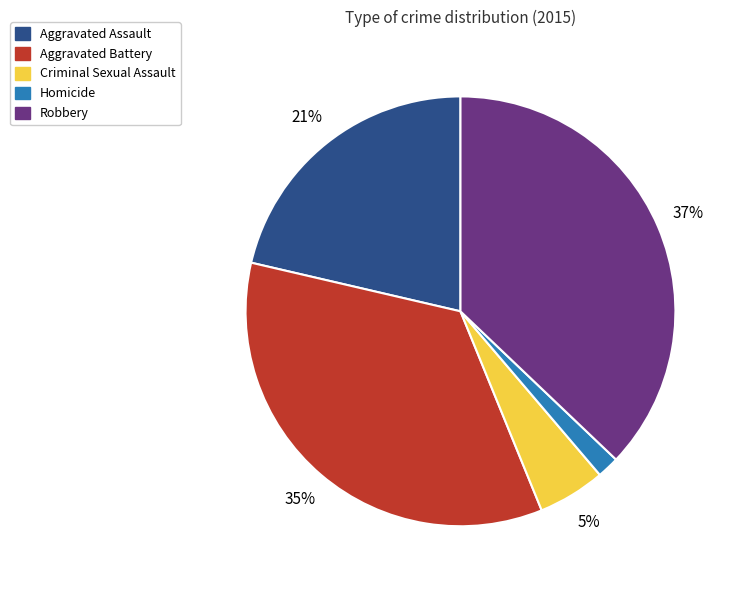

Count the number of slices in the pie.

5